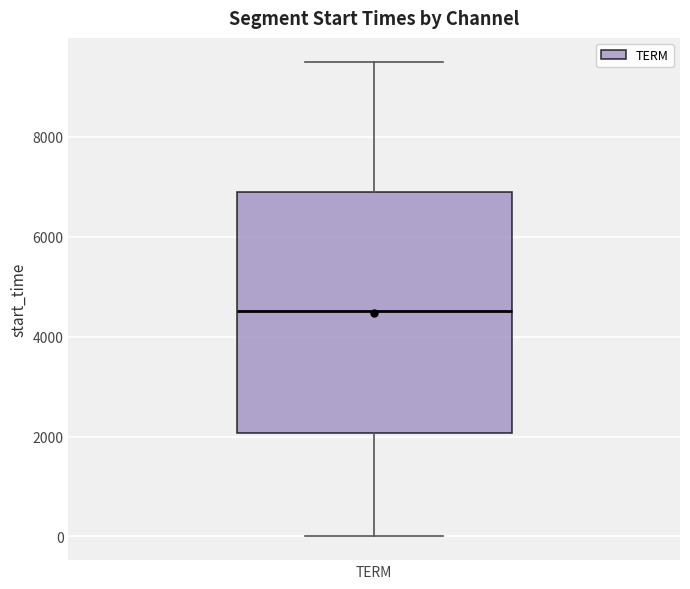

Where does the lower whisker of the box for TERM end on the y-axis? The values are not printed on the chart, so give them approximately, as read against the axis.

0